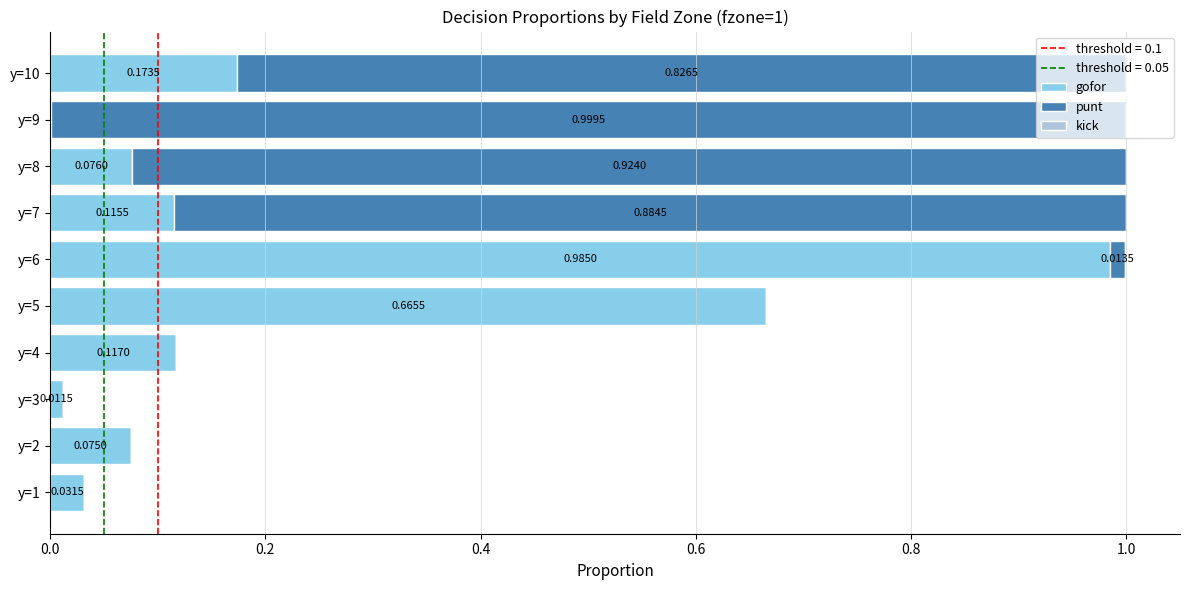

What is the sum of all gofor values?

2.3